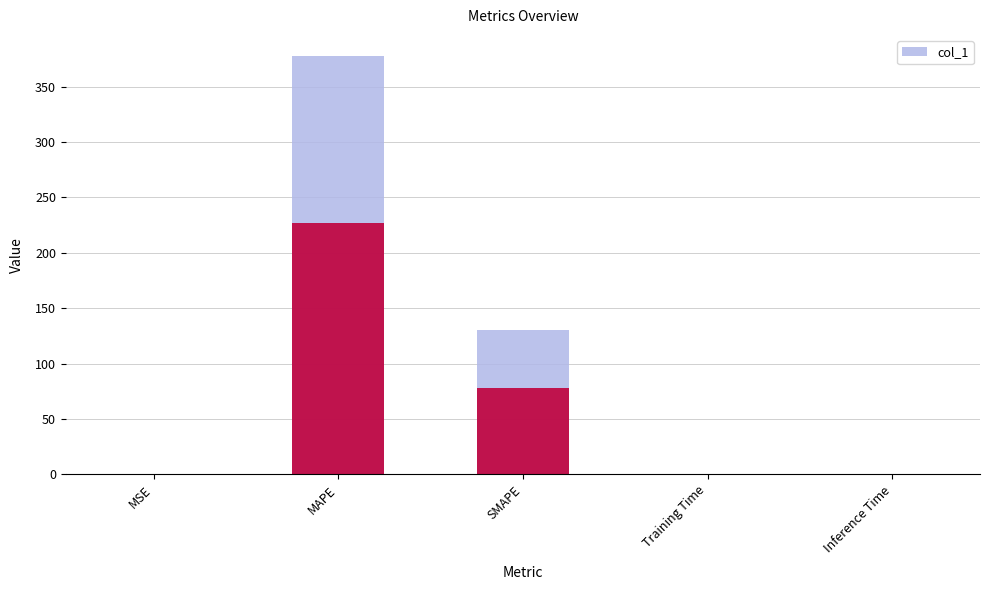

What is the sum of the values at MSE and Inference Time?

0.2